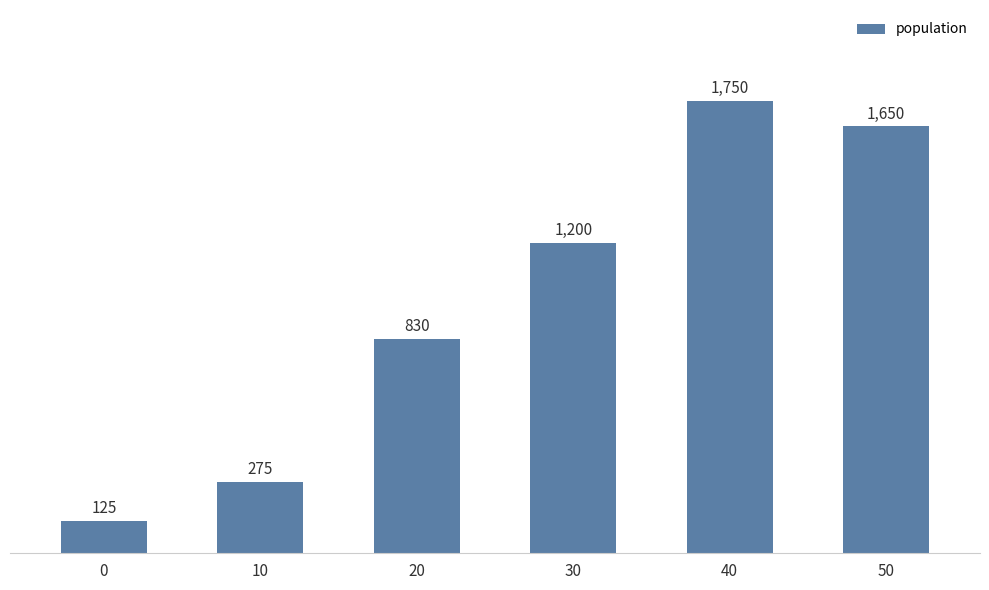

How many categories are shown in the chart?

6